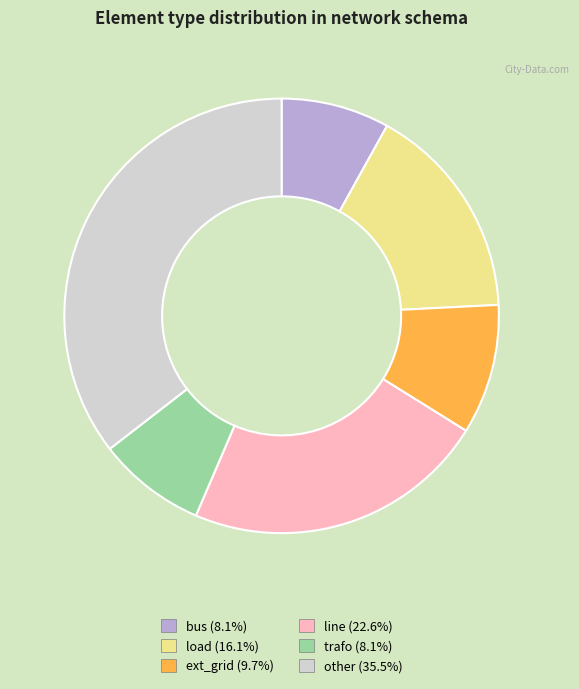

Is the sum of line and bus greater than half?

No